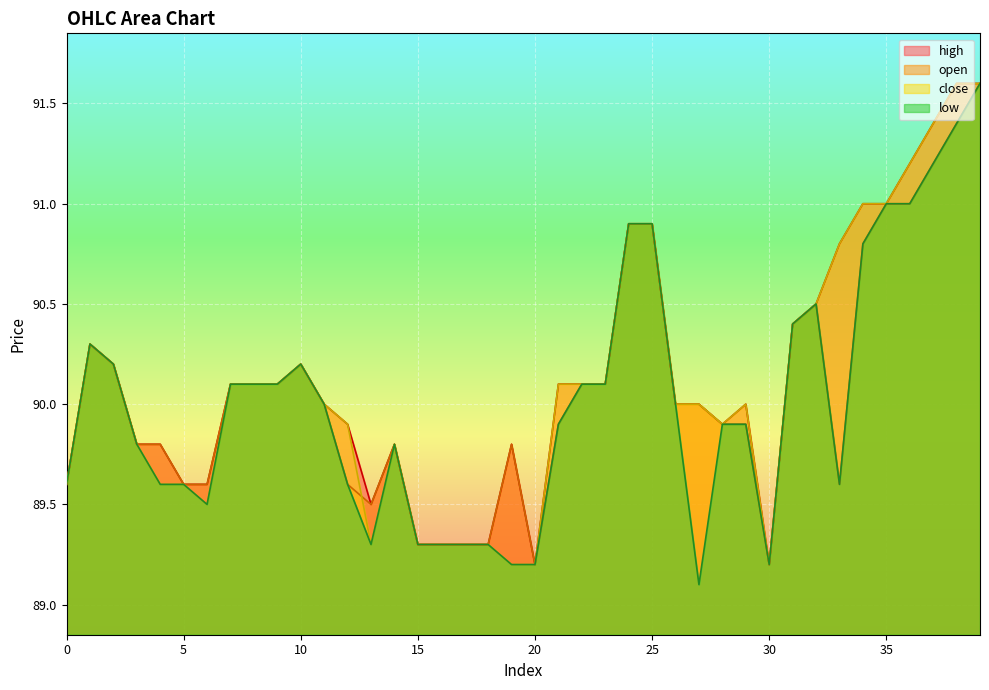

What is the sum of the open values at 19 and 4?

179.6